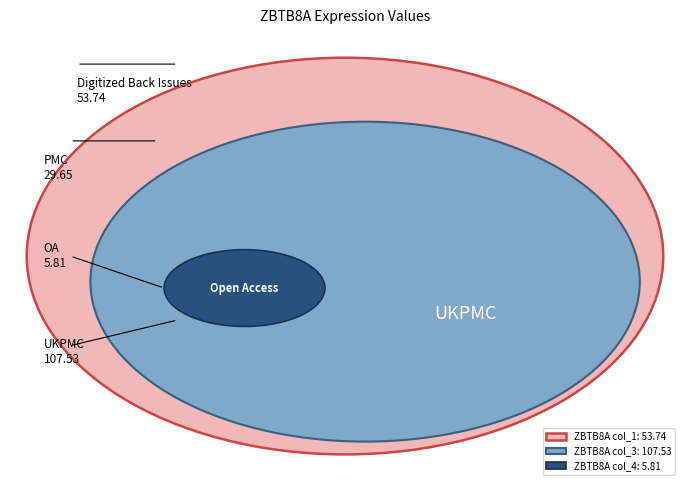

Do col_2 and col_4 together represent more than half of the pie?

No